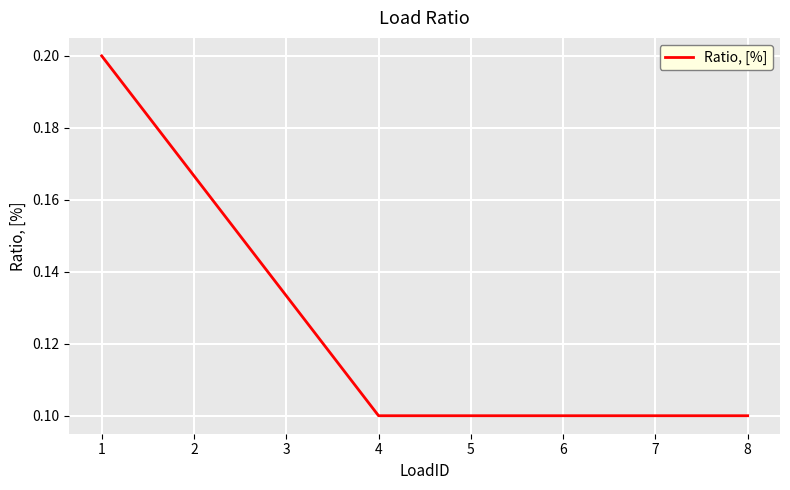

Count the values in the range 0 to 1.

8